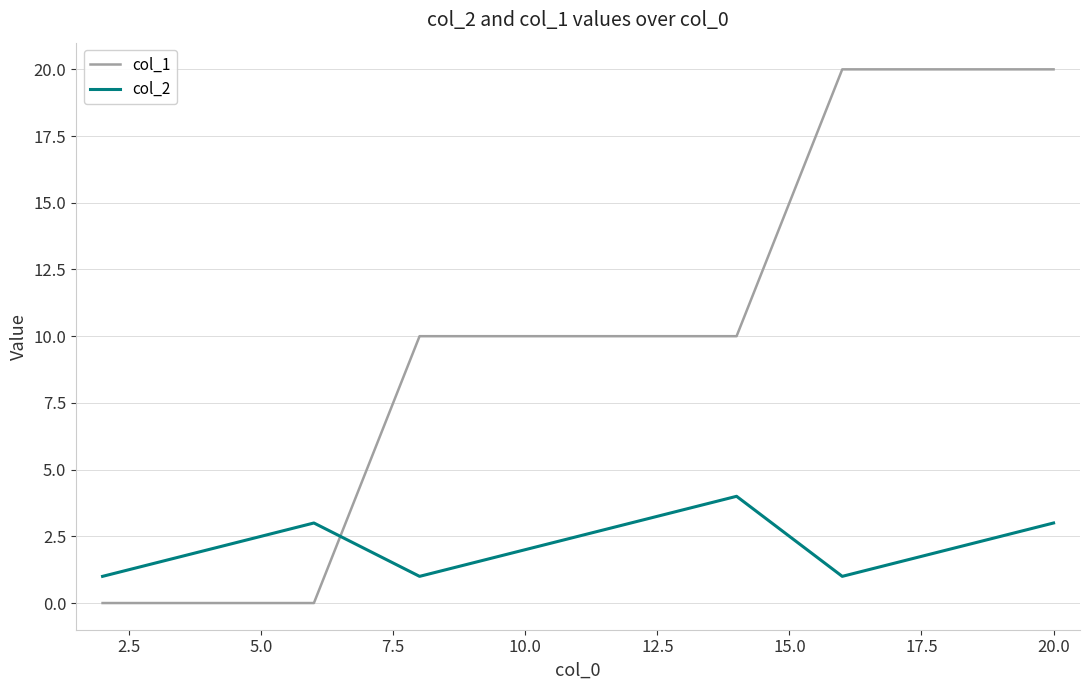

True or false: col_2 and col_1 intersect in this chart.

True